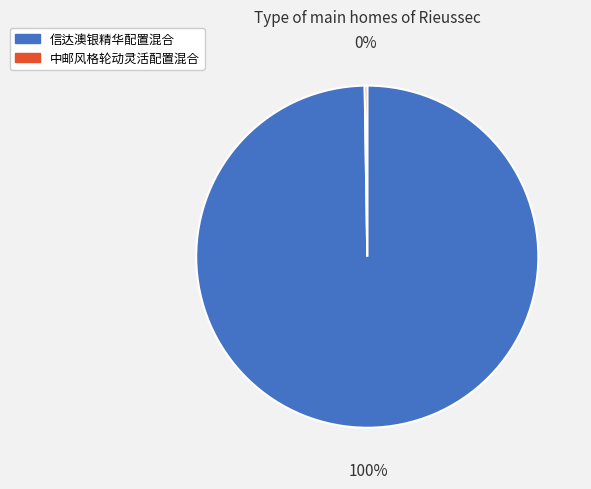

True or false: 信达澳银精华配置混合 accounts for 89% of the total.

False